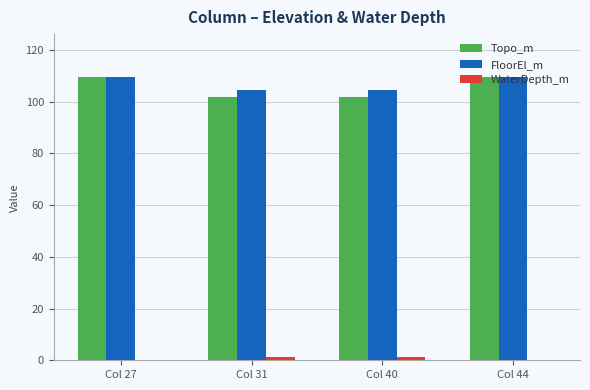

True or false: FloorEl_m has a value of 71.1 at Col 40.

False